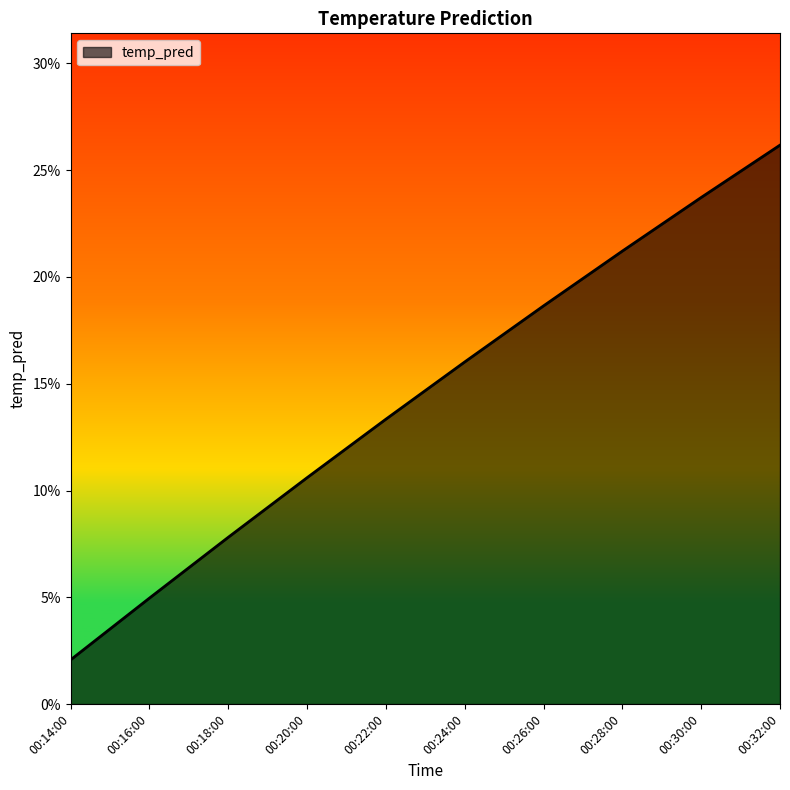

What is the maximum value shown in the chart?

0.3